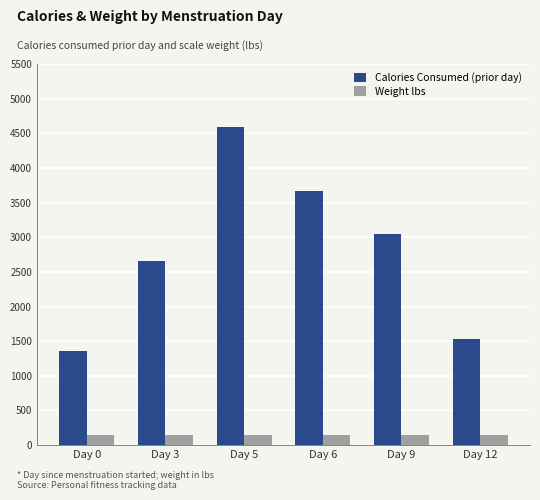

List the labels in order of Calories Consumed (prior day) value, smallest first.

Day 0, Day 12, Day 3, Day 9, Day 6, Day 5